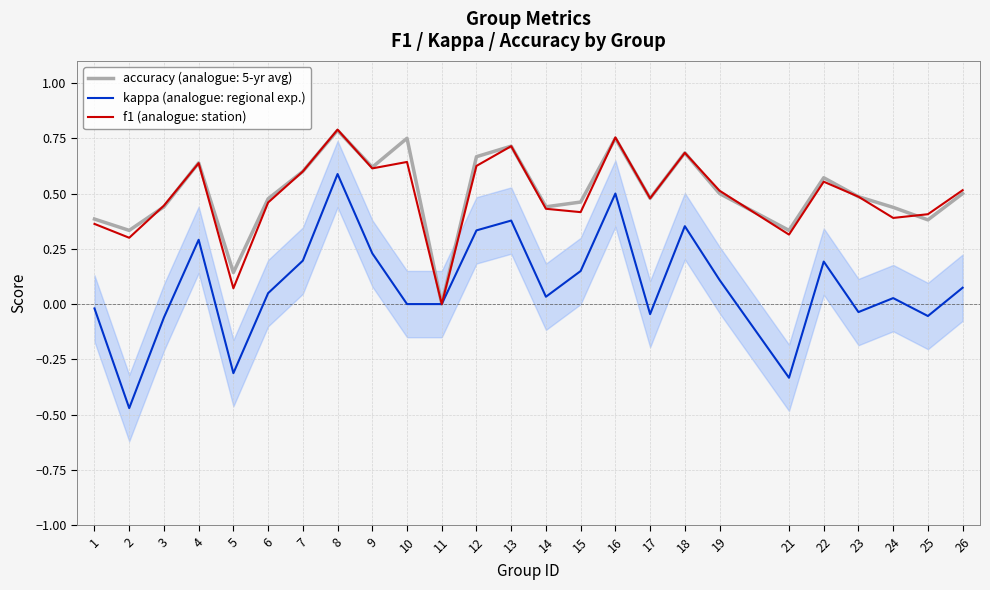

True or false: kappa has more than 0 points higher than both neighbors.

True